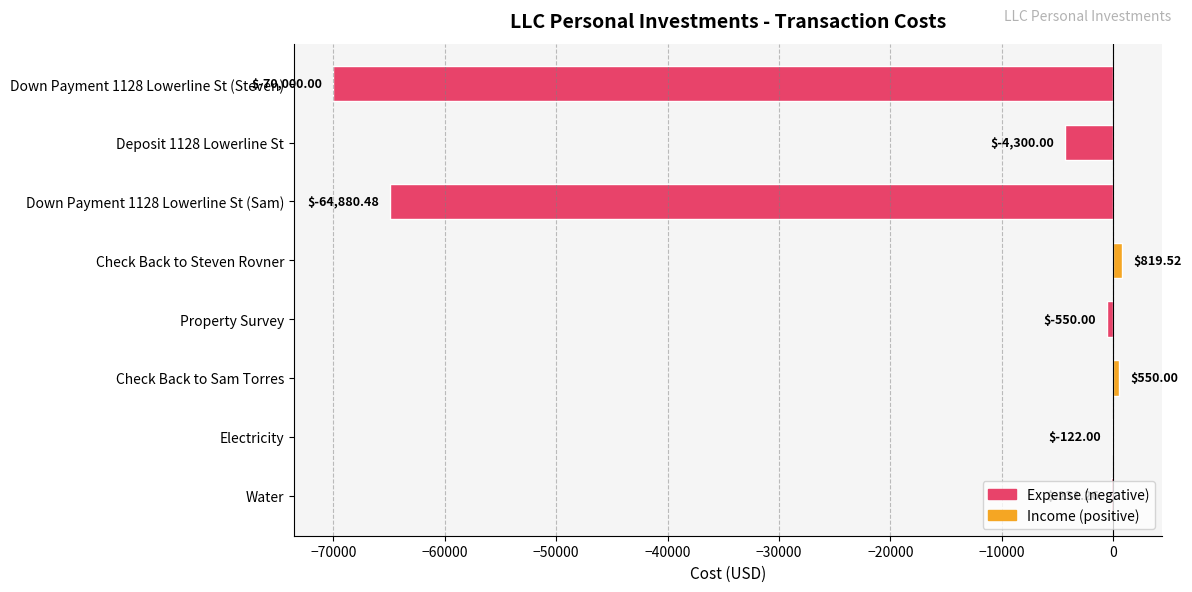

Between Water and Down Payment 1128 Lowerline St (Steven), which is larger?

Water